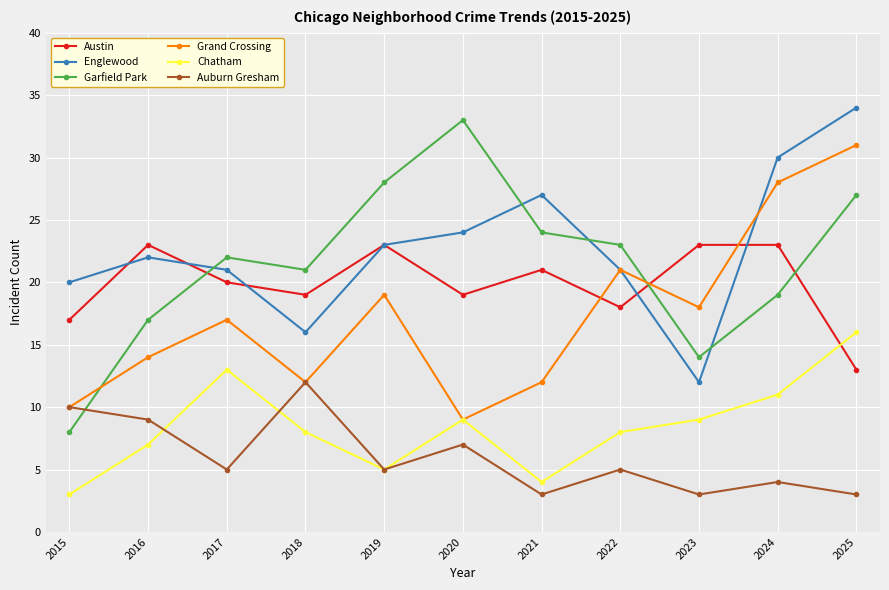

Reading left to right, what are all the values shown in this chart?

Austin: 2015=17	2016=23	2017=20	2018=19	2019=23	2020=19	2021=21	2022=18	2023=23	2024=23	2025=13
Englewood: 2015=20	2016=22	2017=21	2018=16	2019=23	2020=24	2021=27	2022=21	2023=12	2024=30	2025=34
Garfield Park: 2015=8	2016=17	2017=22	2018=21	2019=28	2020=33	2021=24	2022=23	2023=14	2024=19	2025=27
Grand Crossing: 2015=10	2016=14	2017=17	2018=12	2019=19	2020=9	2021=12	2022=21	2023=18	2024=28	2025=31
Chatham: 2015=3	2016=7	2017=13	2018=8	2019=5	2020=9	2021=4	2022=8	2023=9	2024=11	2025=16
Auburn Gresham: 2015=10	2016=9	2017=5	2018=12	2019=5	2020=7	2021=3	2022=5	2023=3	2024=4	2025=3